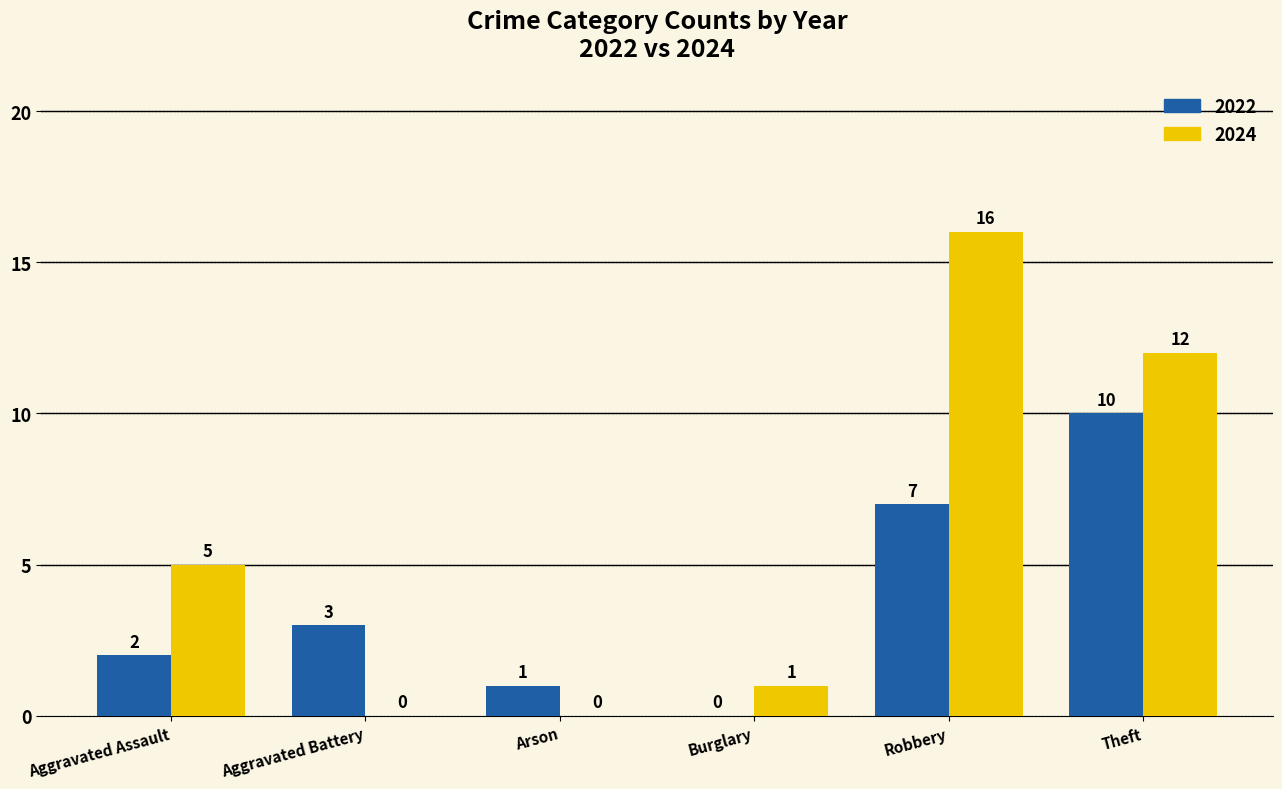

Which label corresponds to the largest value in the chart?

Robbery